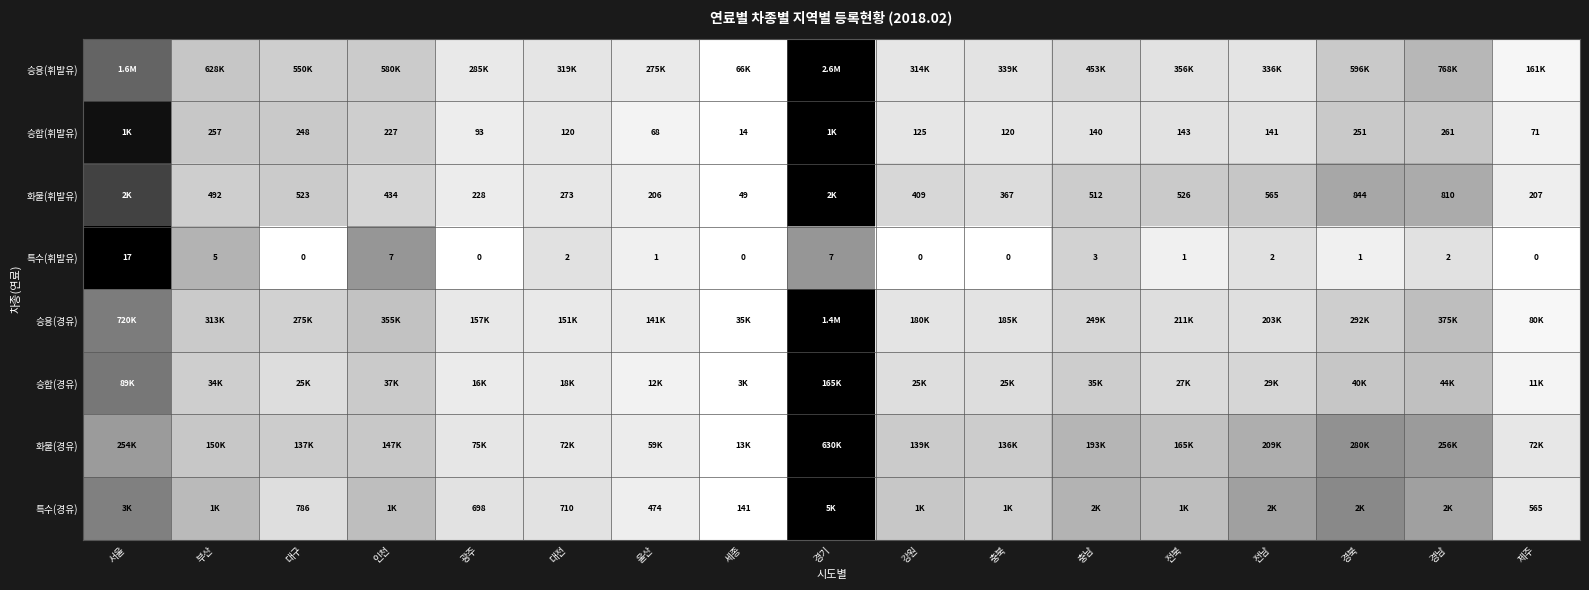

Is it true that 승합(경유) equals 0.4 at 경기?

False